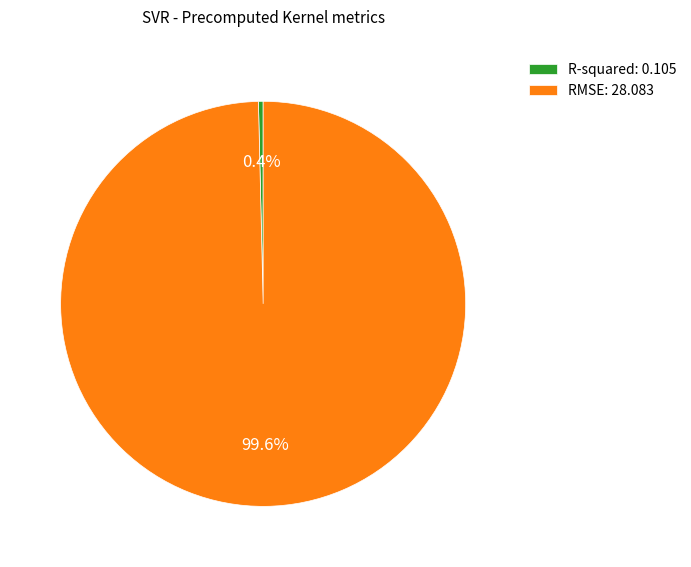

Count the number of slices in the pie.

2